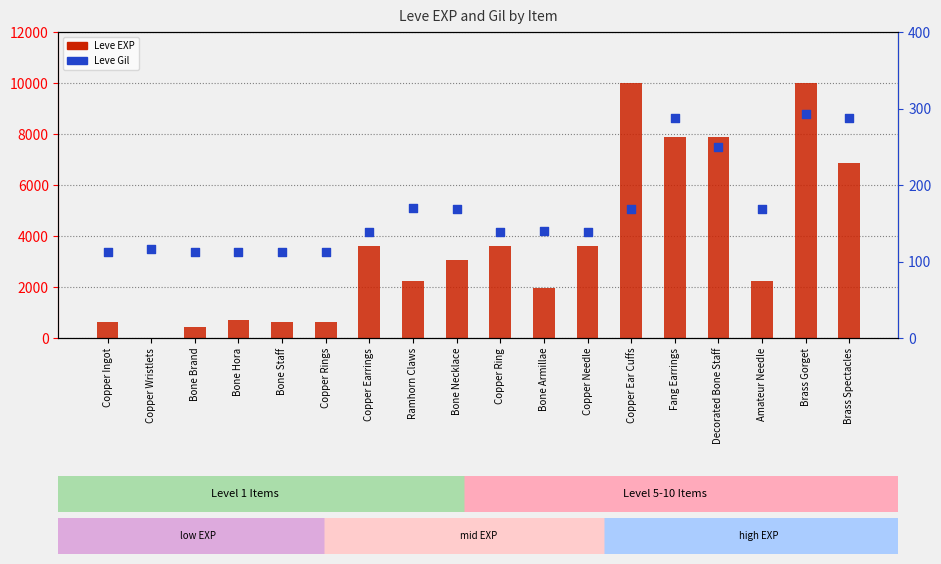

Is the value of Leve Gil at Copper Rings greater than the value of Leve EXP at Bone Necklace?

No